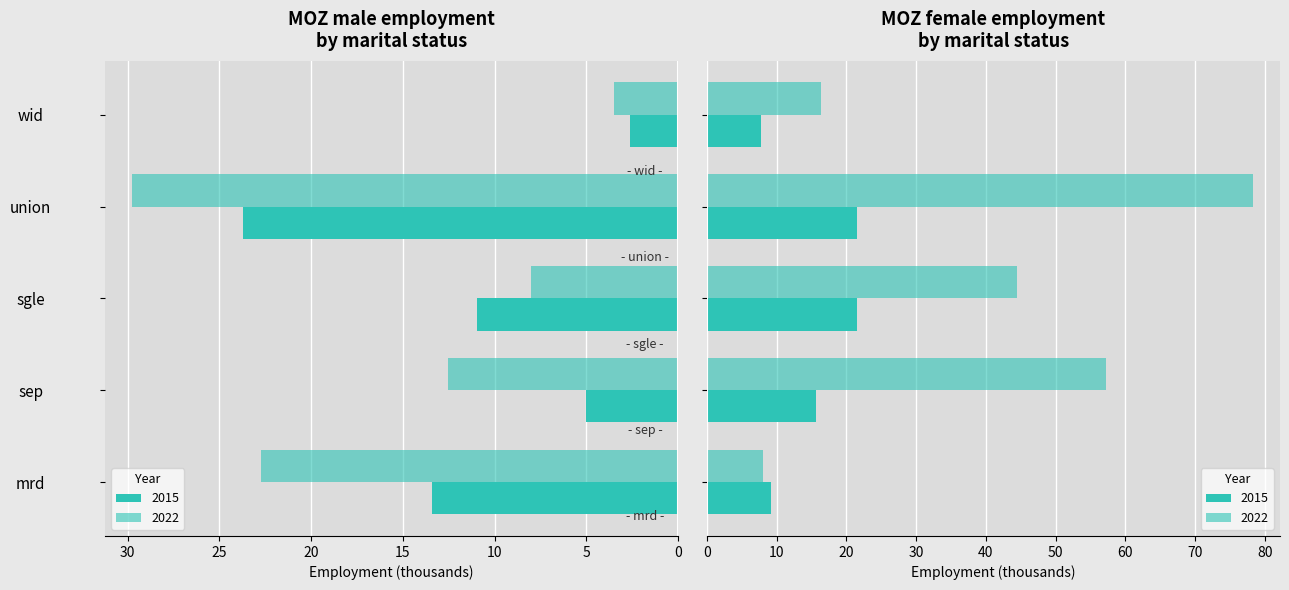

What is the sum of the Female 2015 values at sgle and sep?

37.3